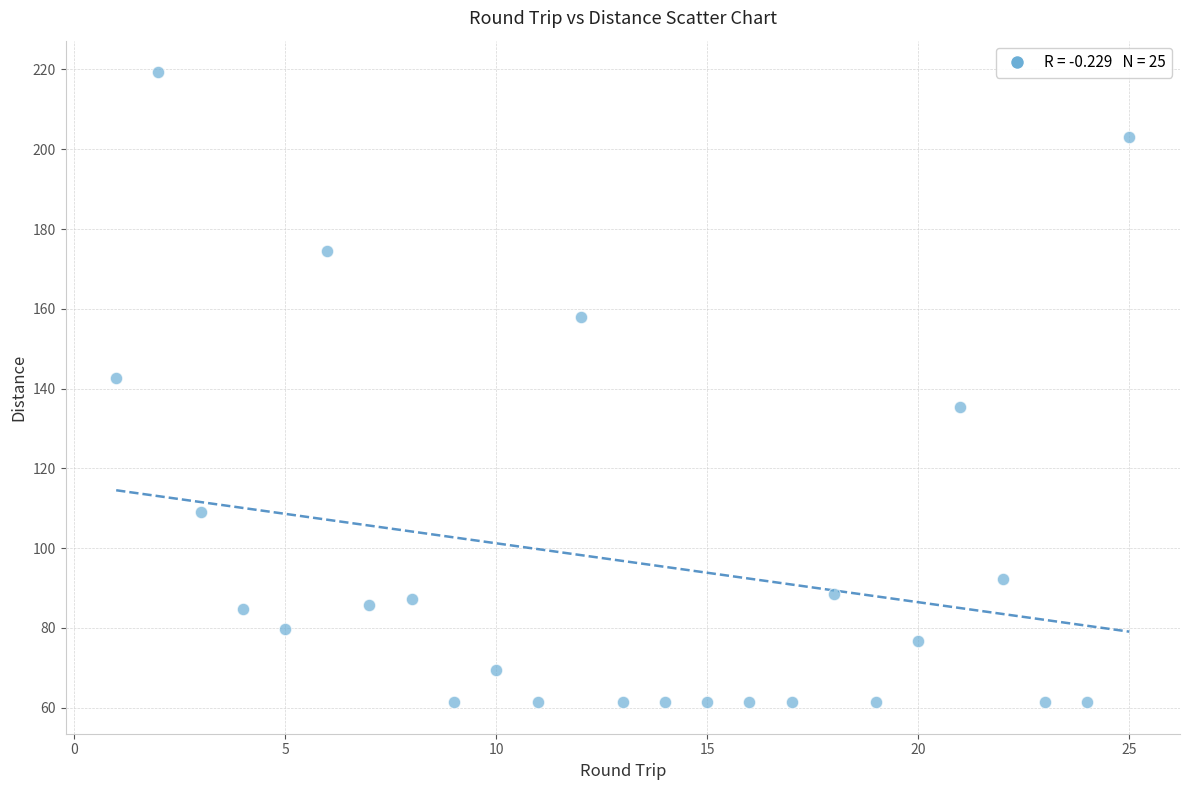

What is the range of X values (max minus min)?

24.0